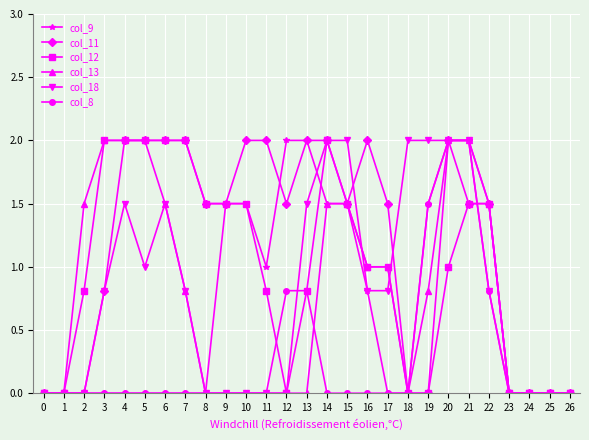

What is the sum of all col_11 values?

31.3